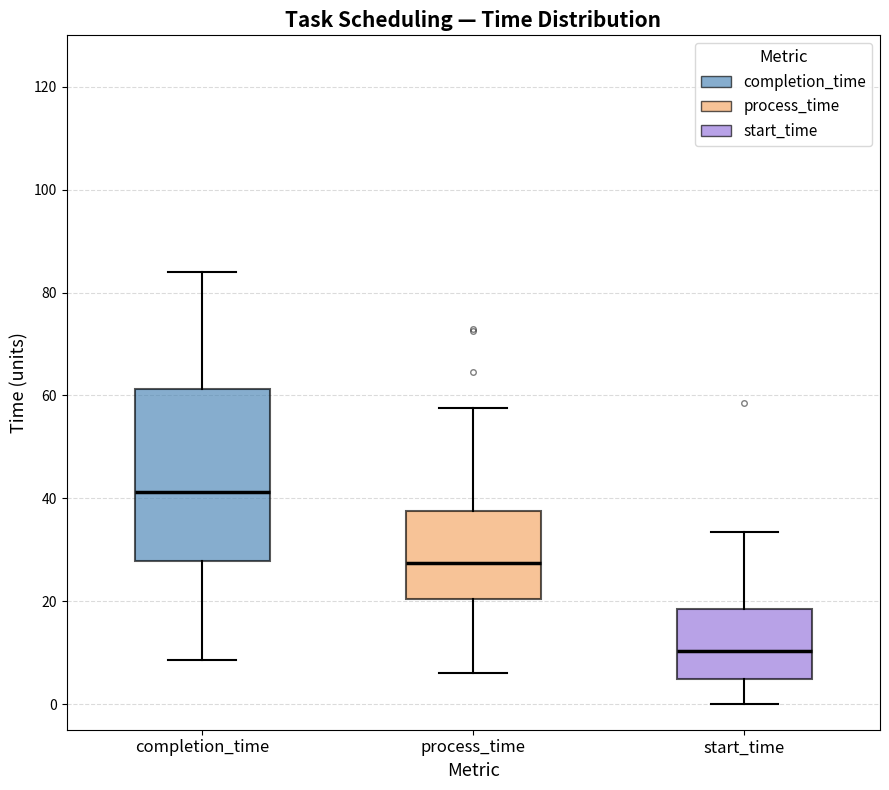

Comparing the boxes themselves (not the whiskers), which one is the tallest?

completion_time